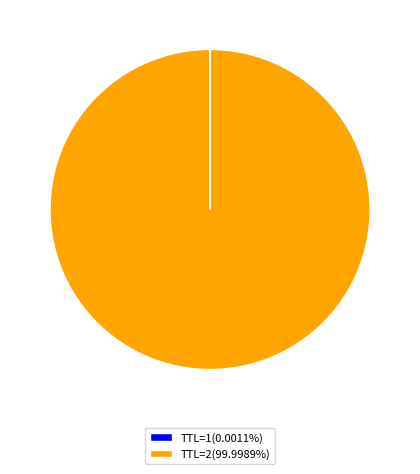

What is the majority slice?

2